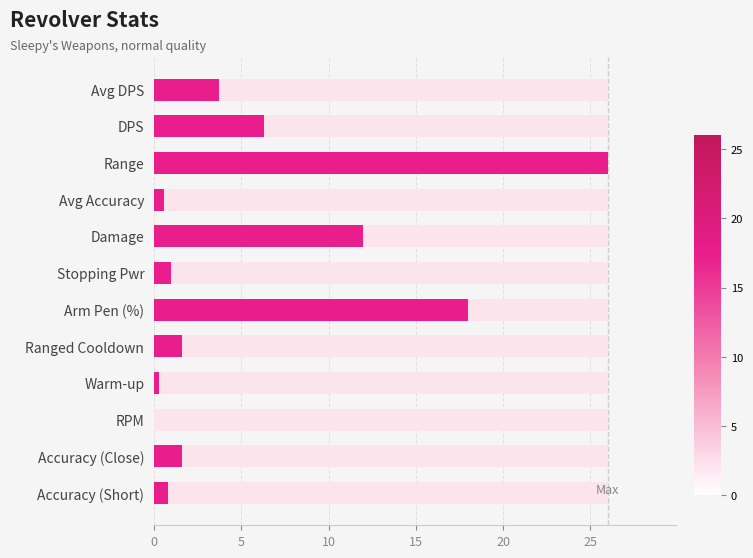

Are the bars grouped side by side (vs. stacked)?

No